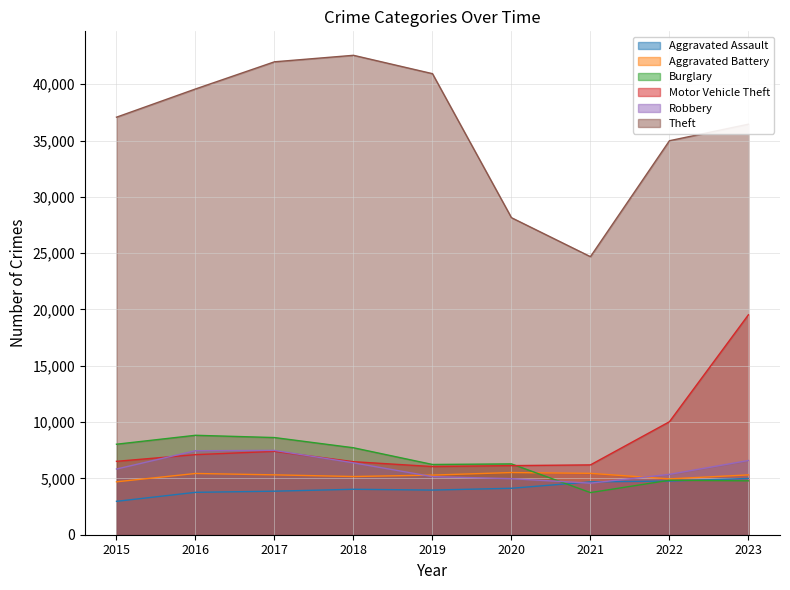

The value of Motor Vehicle Theft at 2021 is 6200. True or false?

True